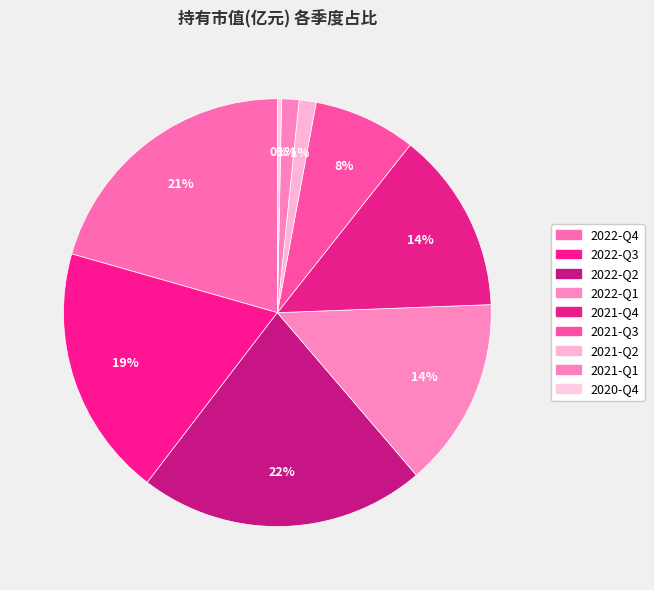

Does 2021-Q2 account for over 50% of the chart?

No